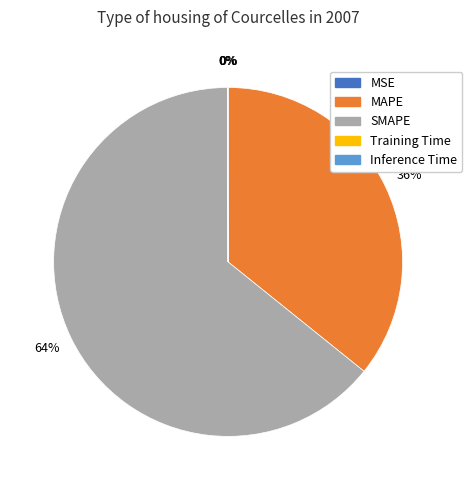

What is the majority slice?

SMAPE